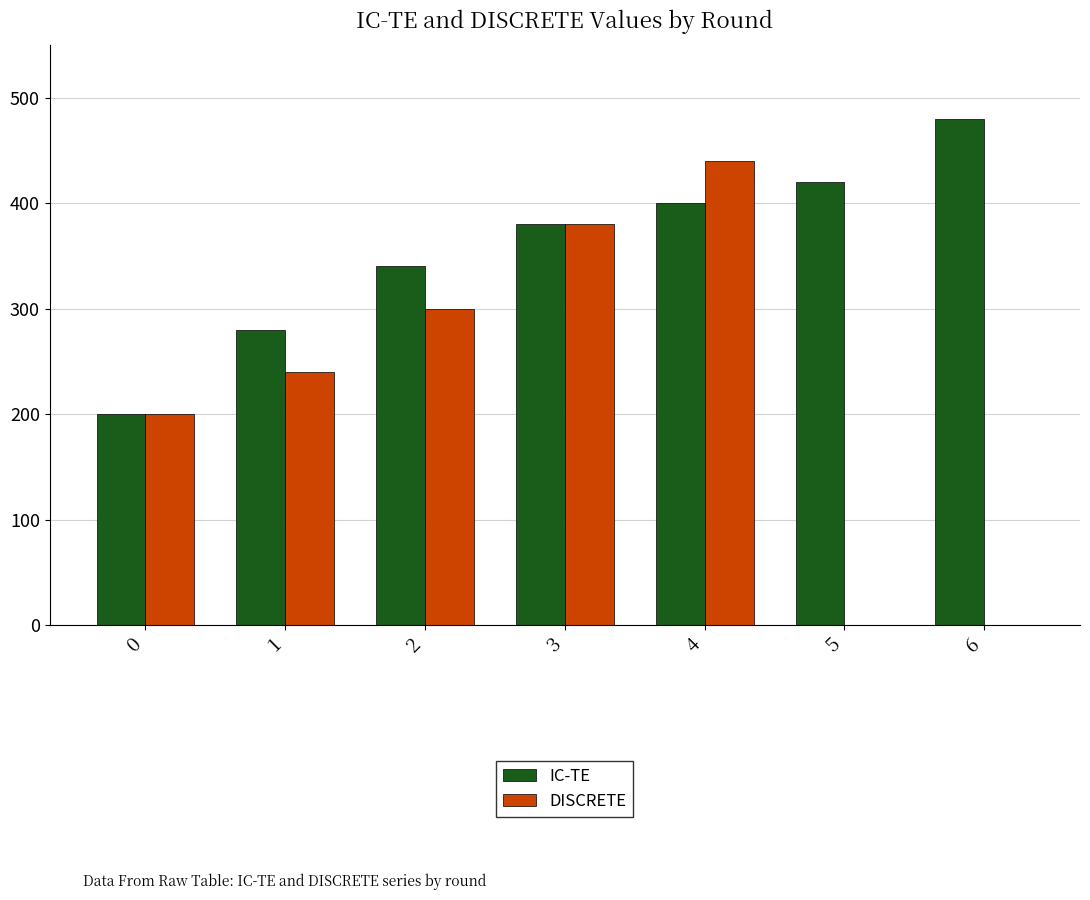

At which category is the sum across all series the highest?

4